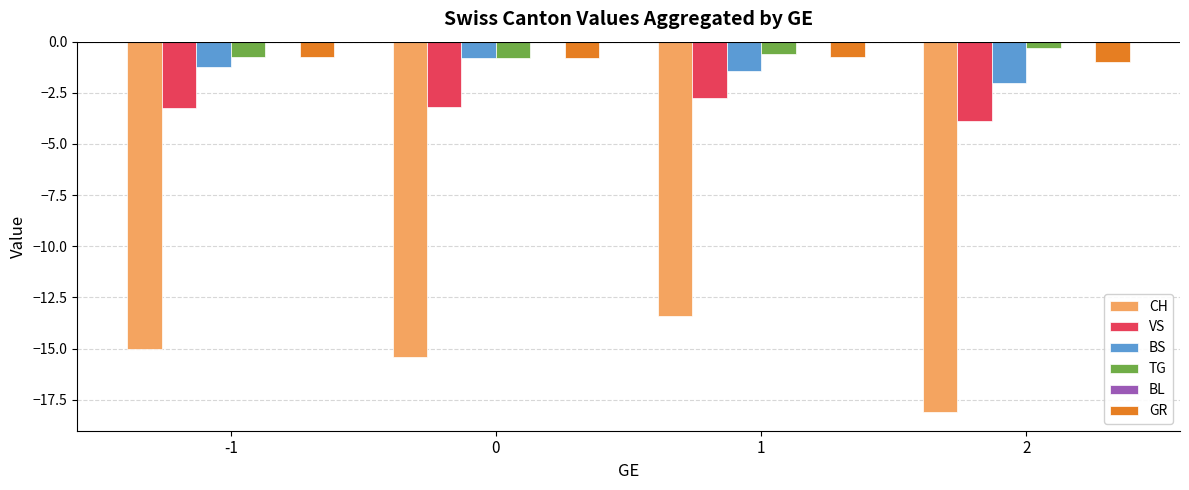

Which category has the lowest value in the VS series?

2